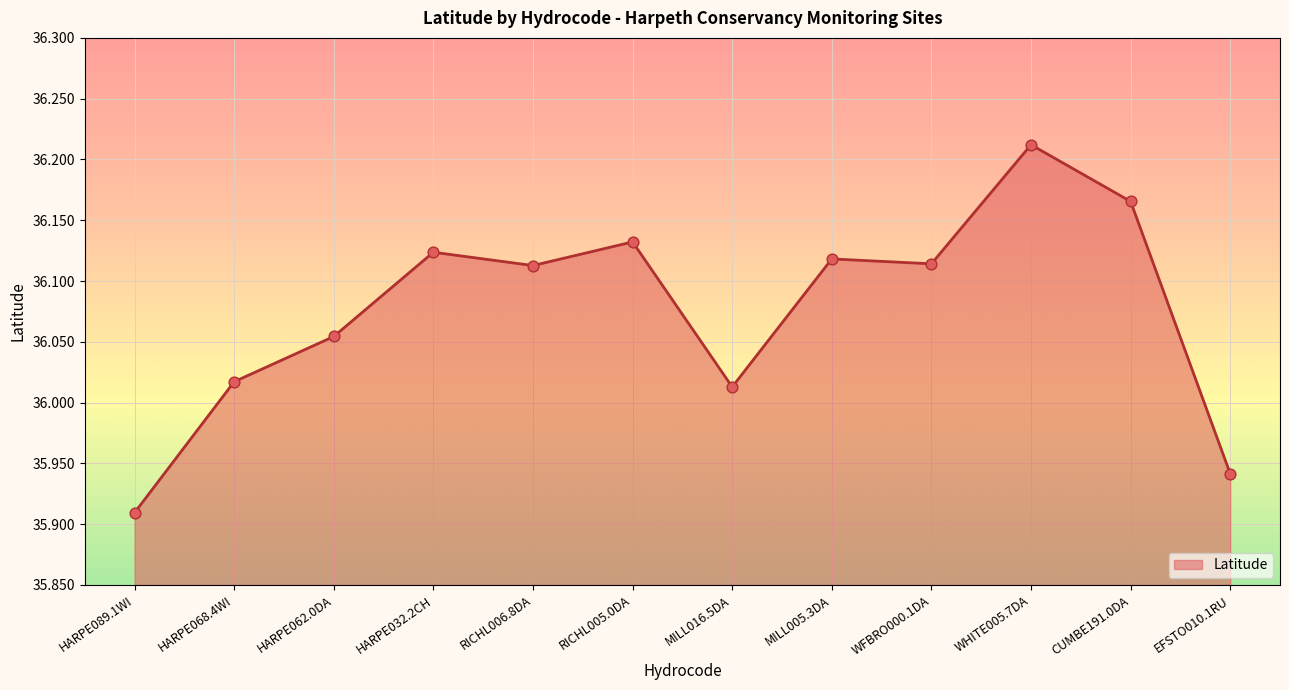

What is the change in value from RICHL005.0DA to EFSTO010.1RU?

-0.2